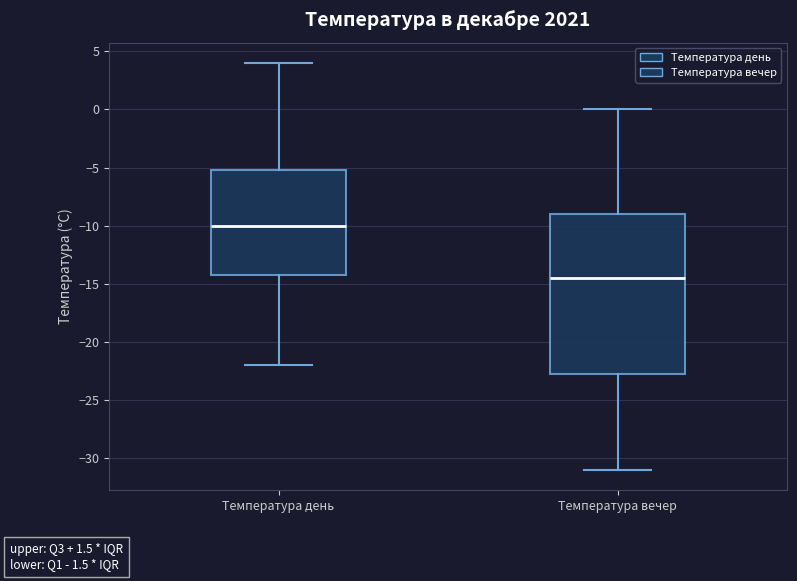

Which box has the lowest median line?

Температура вечер